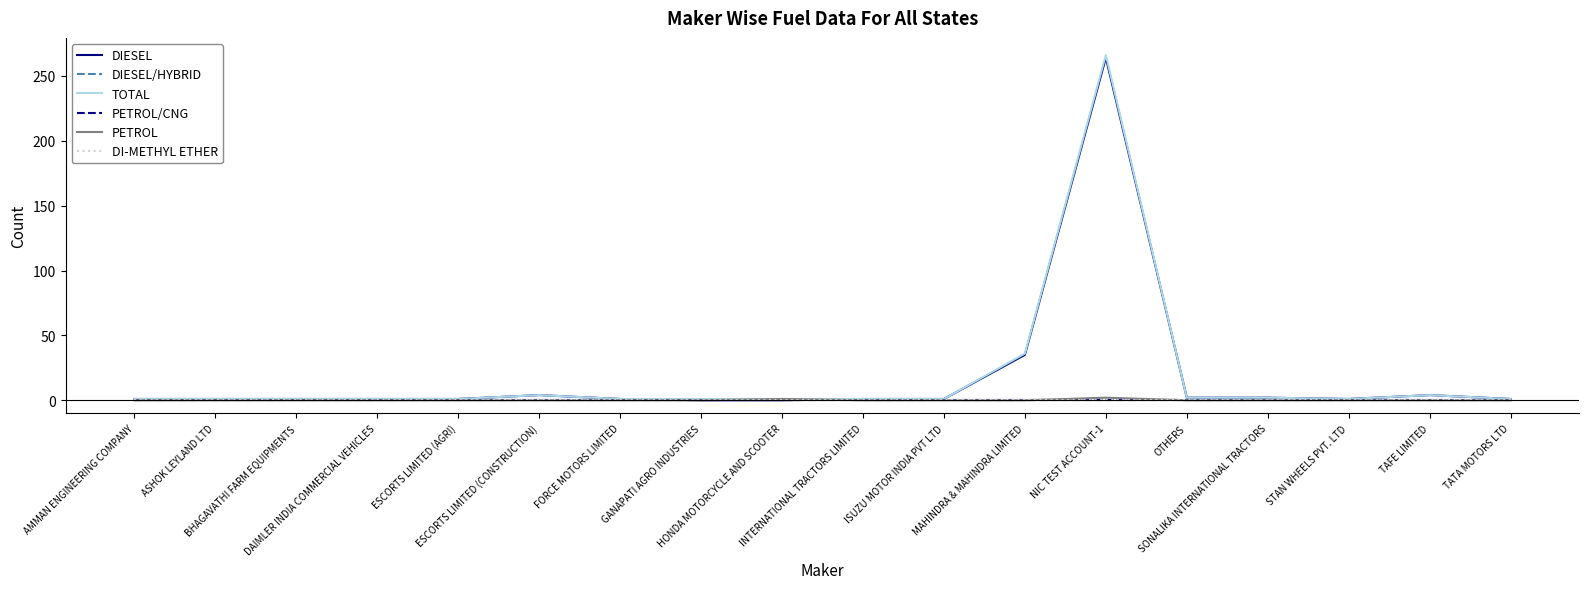

Is the value of DIESEL at DAIMLER INDIA COMMERCIAL VEHICLES greater than the value of TOTAL at TATA MOTORS LTD?

No